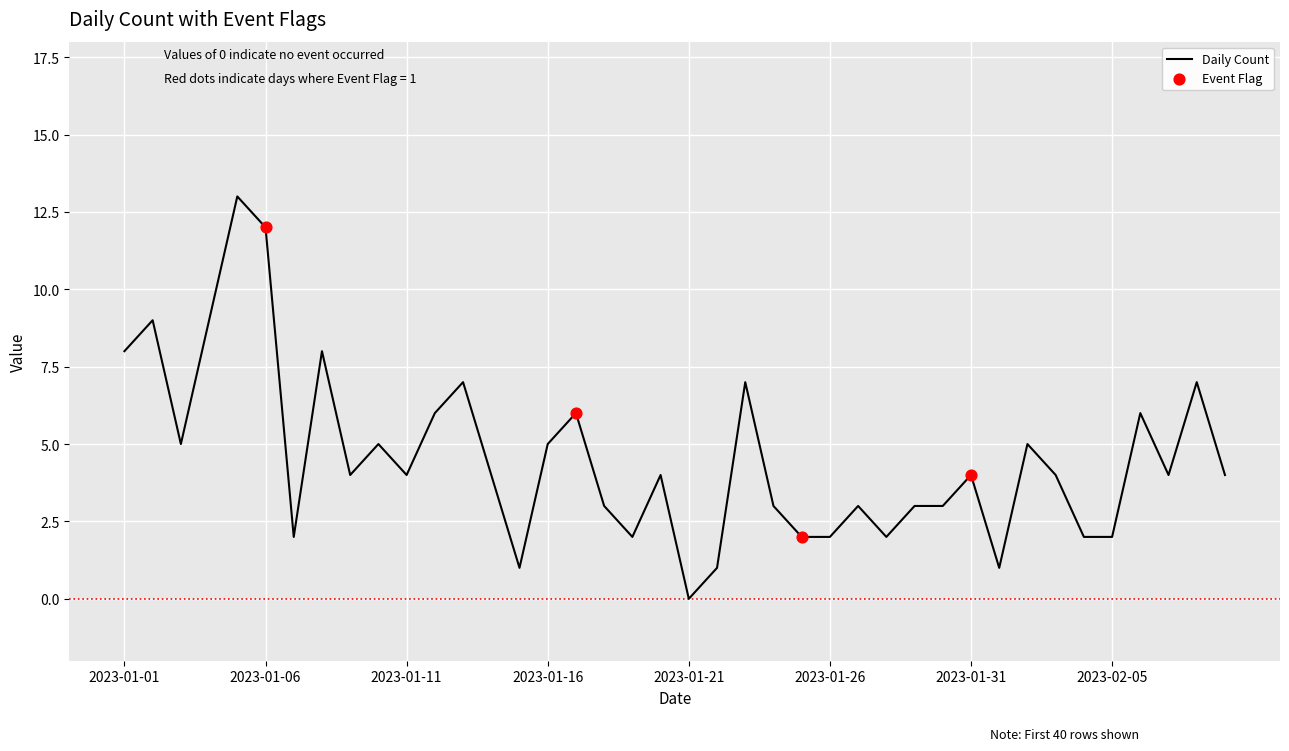

What is the difference between the maximum and minimum values?

13